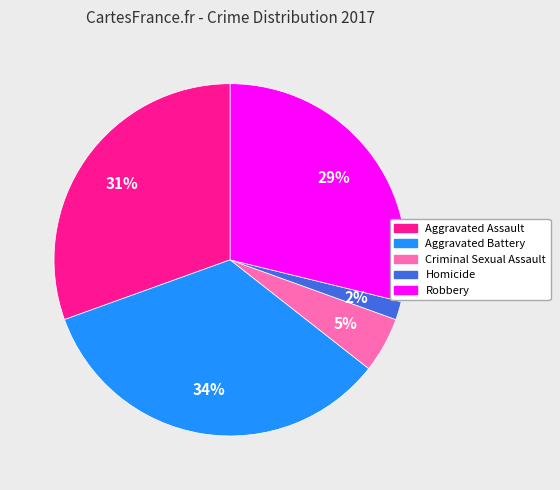

To the nearest percent, what is the difference between the largest and smallest slice percentages?

32%